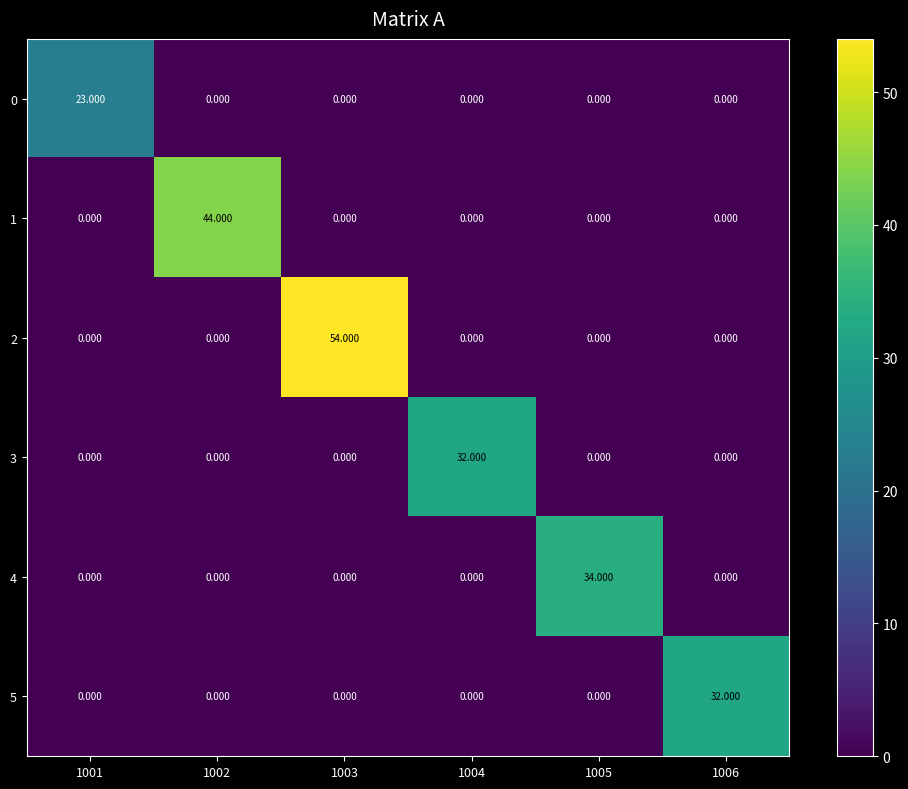

Reading left to right, what are all the values shown in this chart?

0: 1001=23	1002=0	1003=0	1004=0	1005=0	1006=0
1: 1001=0	1002=44	1003=0	1004=0	1005=0	1006=0
2: 1001=0	1002=0	1003=54	1004=0	1005=0	1006=0
3: 1001=0	1002=0	1003=0	1004=32	1005=0	1006=0
4: 1001=0	1002=0	1003=0	1004=0	1005=34	1006=0
5: 1001=0	1002=0	1003=0	1004=0	1005=0	1006=32